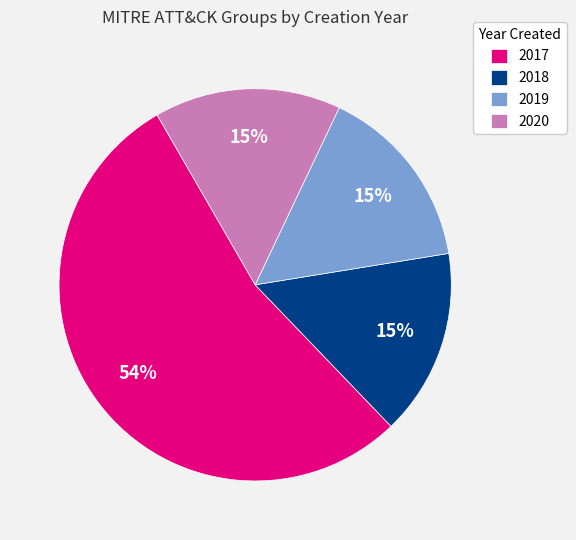

Combined, do 2017 and 2020 account for over 50%?

Yes